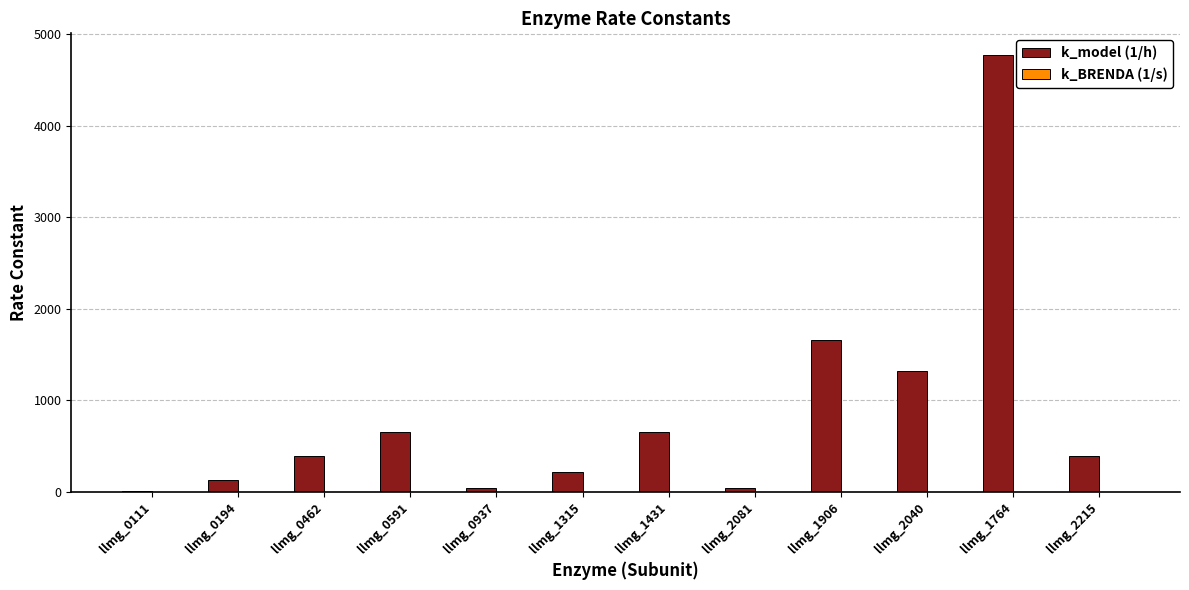

What is the sum of all k_model (1/h) values?

10250.3